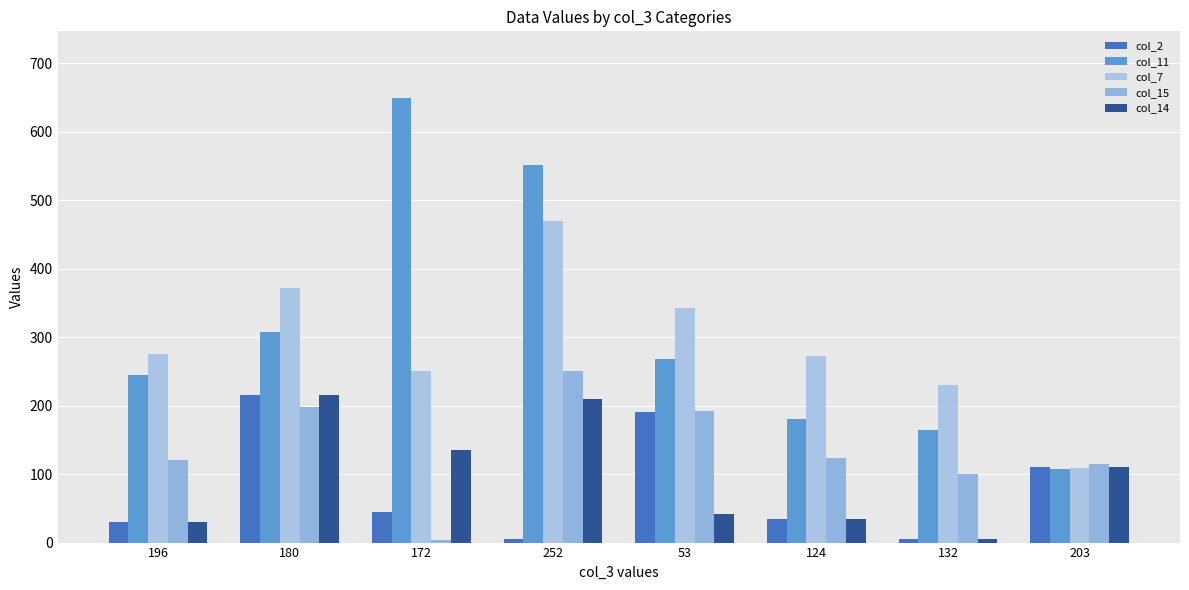

What is the label of the 4th bar from the right?

53